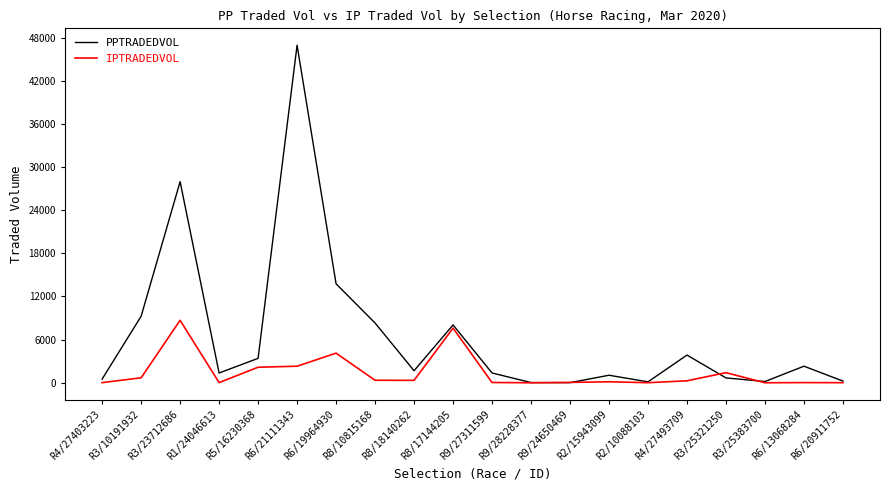

True or false: PPTRADEDVOL has a value of 29.9 at R9/28228377.

True